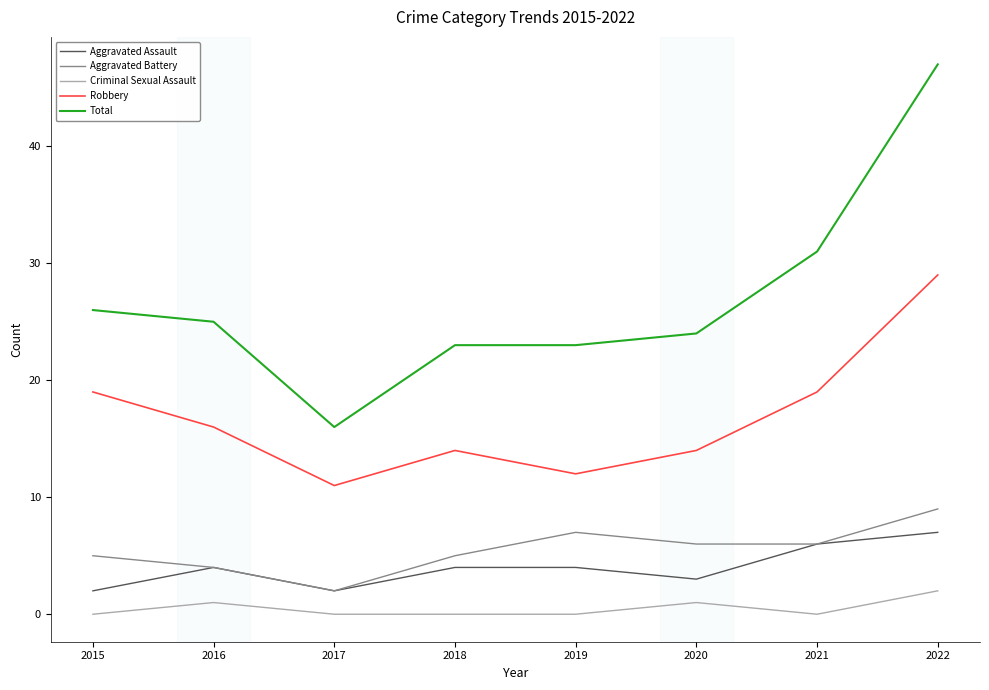

What is the difference between the highest and lowest values at 2020?

23